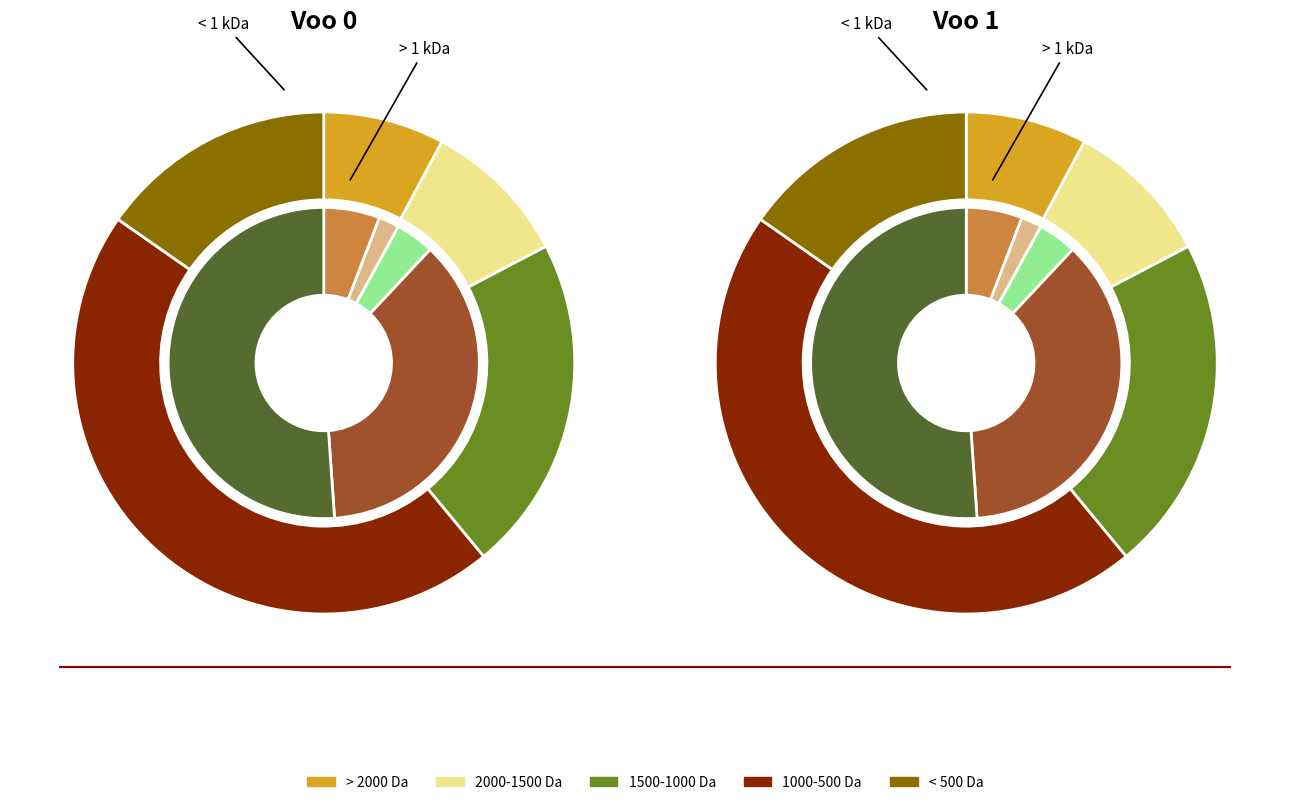

What percentage do Voo 1 and Voo 0 together represent?

100.0%